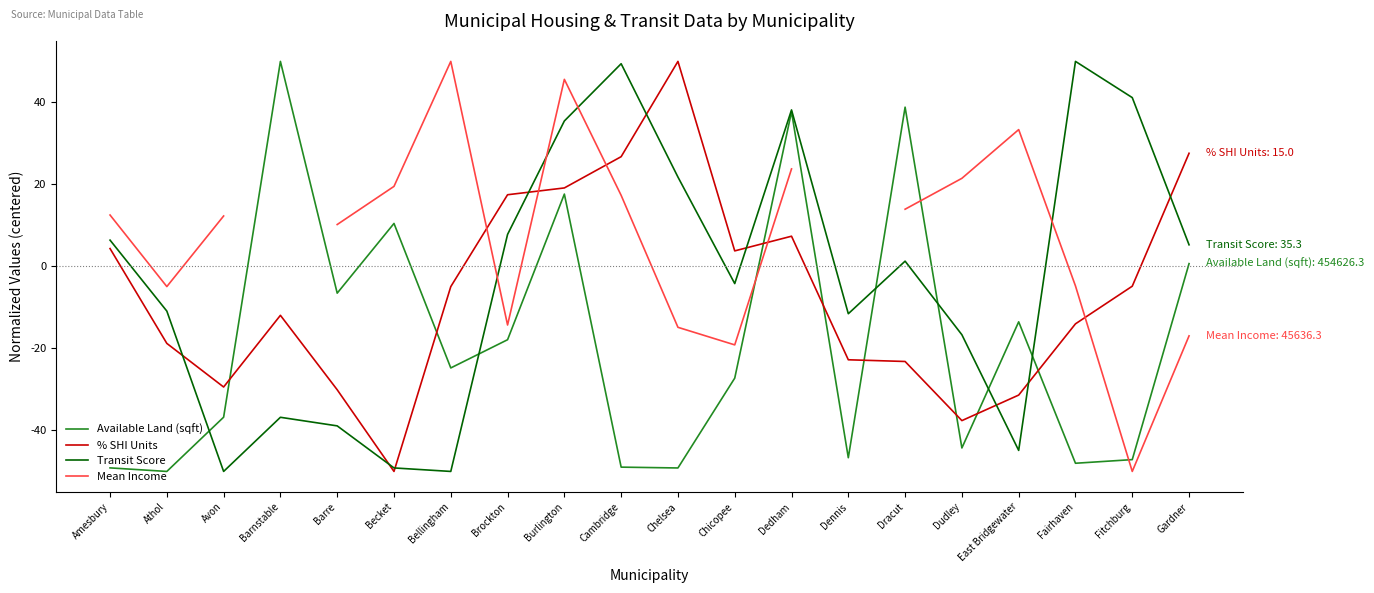

What is the average value of the % SHI Units series?

-6.1